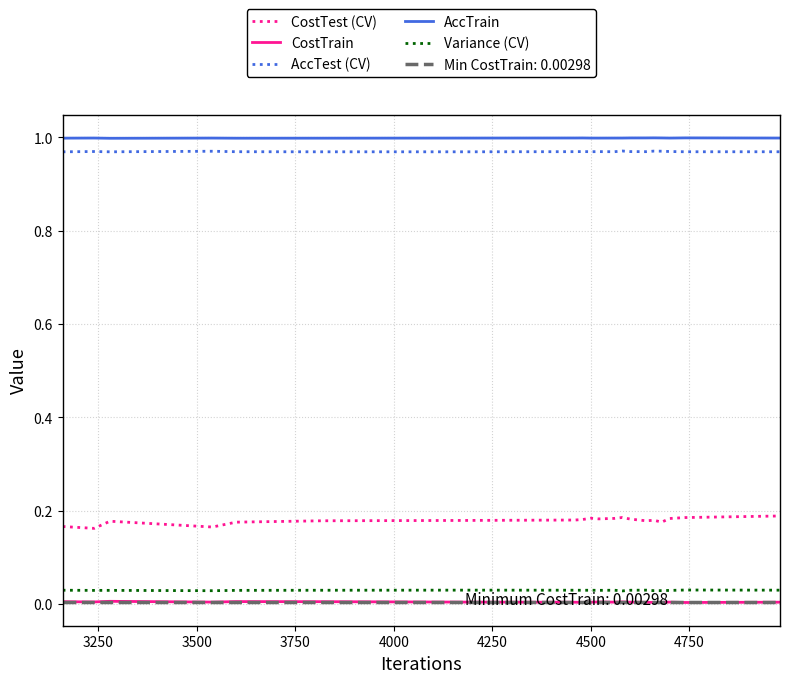

True or false: CostTrain and AccTrain intersect in this chart.

False